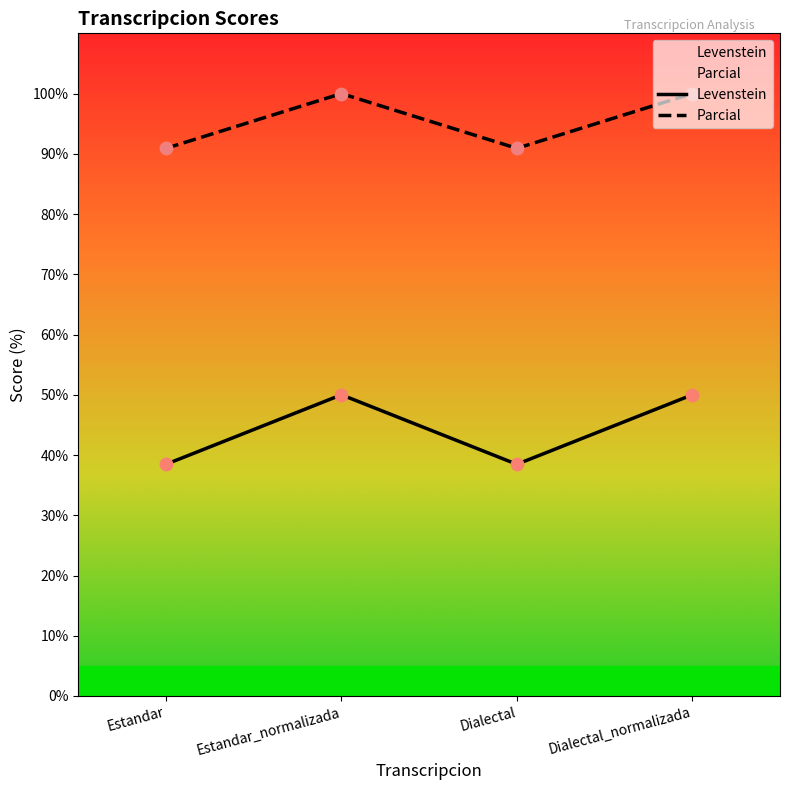

What are all the series names shown in the legend?

Levenstein, Parcial